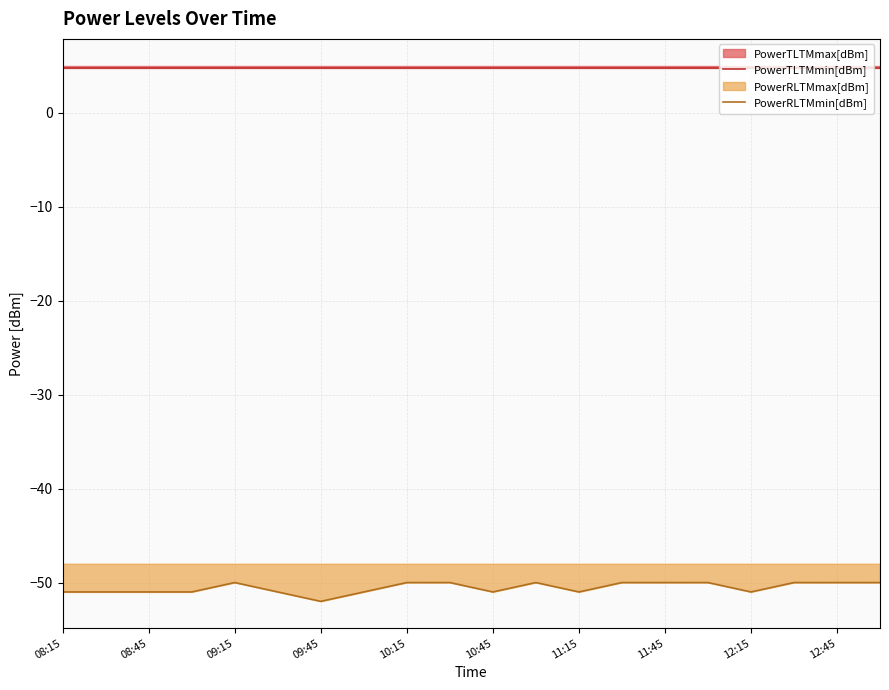

What position from the left is 13?

14